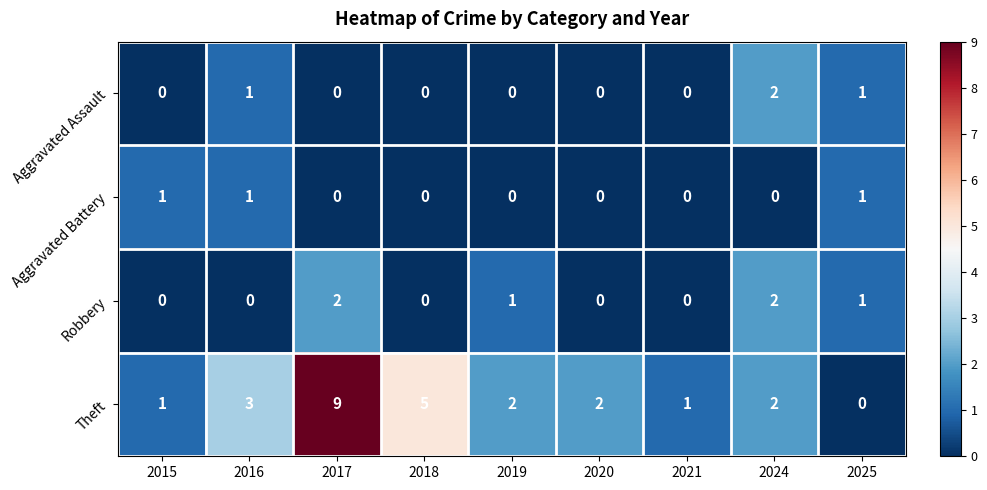

What is the difference between the second highest and second lowest values in the Theft series?

4